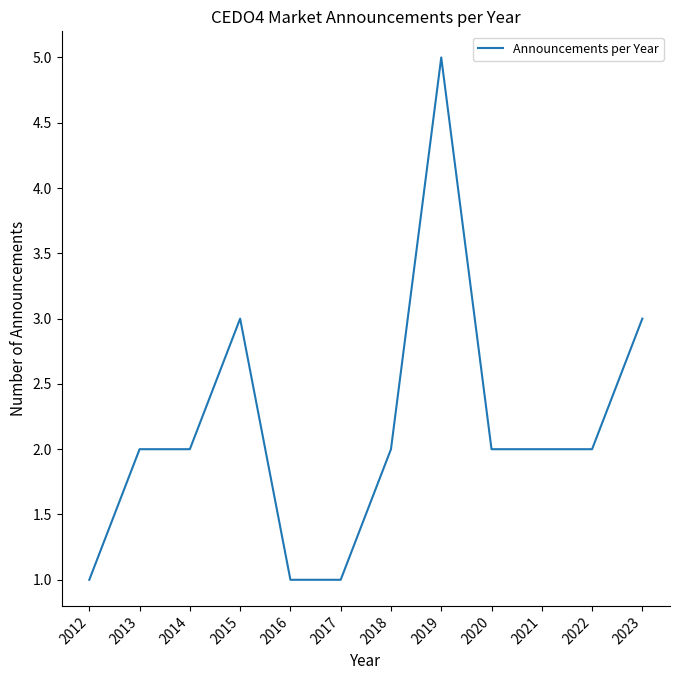

The chart shows a value of 1 at 2021. True or false?

False